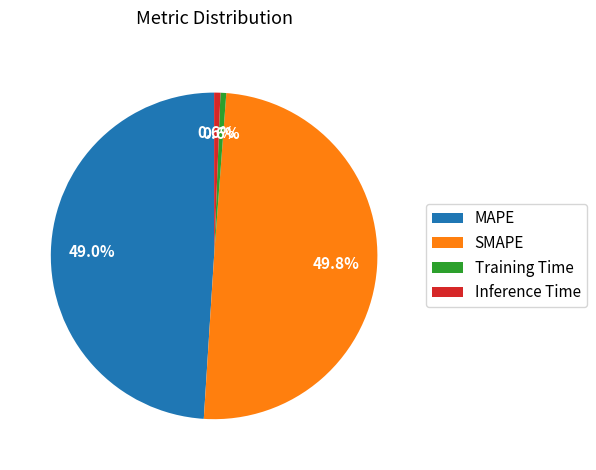

Do SMAPE and Training Time together represent more than half of the pie?

Yes